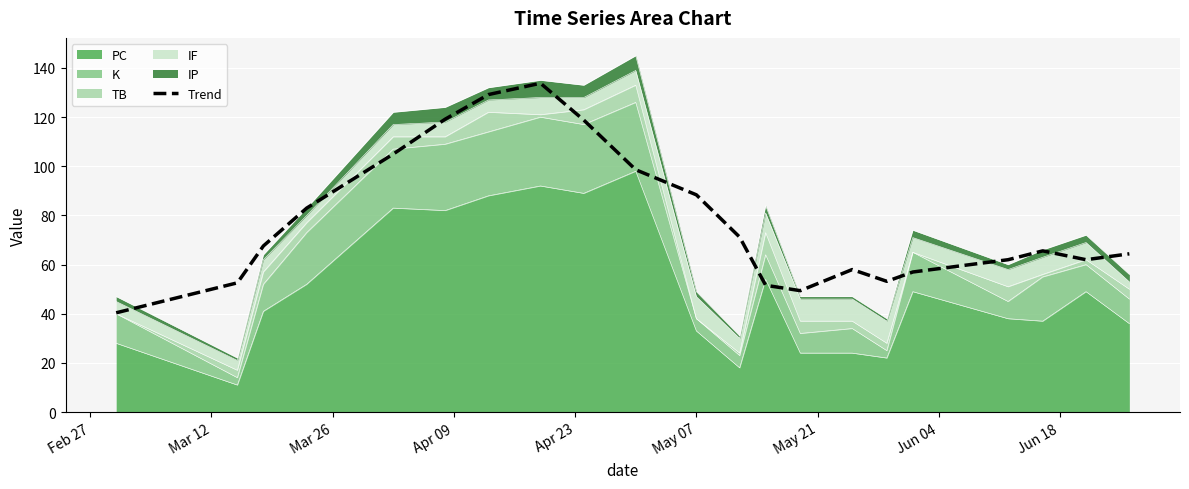

What is the maximum value shown in the chart?

133.8